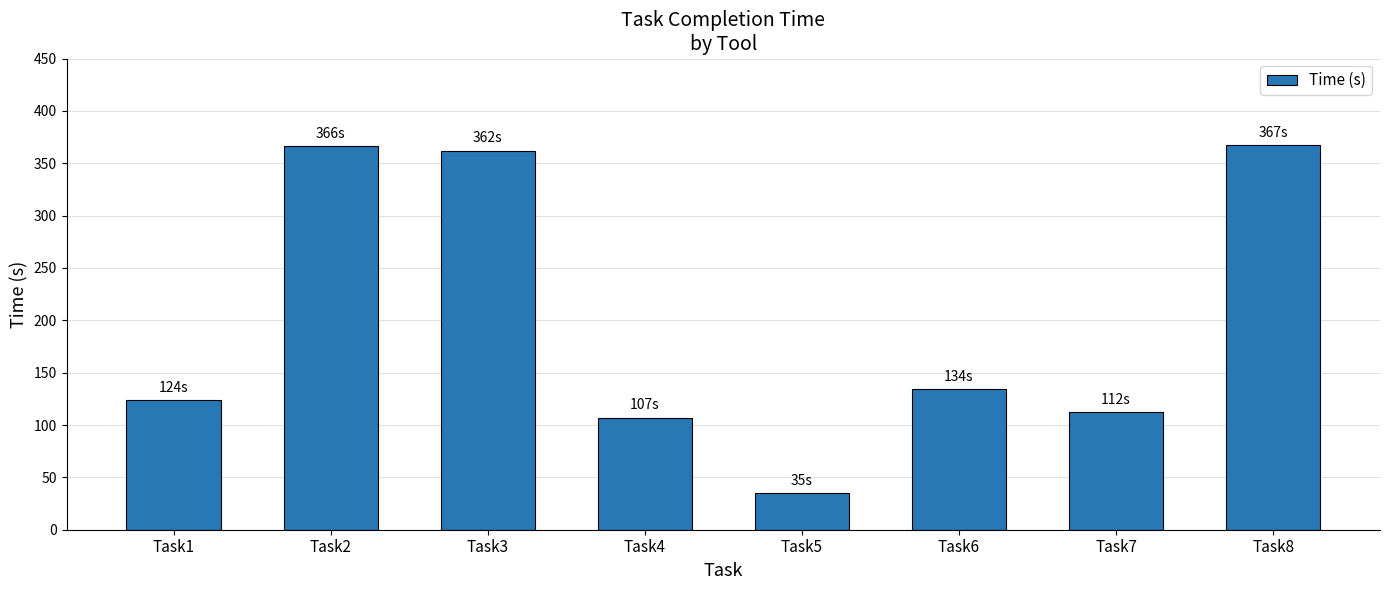

What is the sum of the values at Task6 and Task5?

169